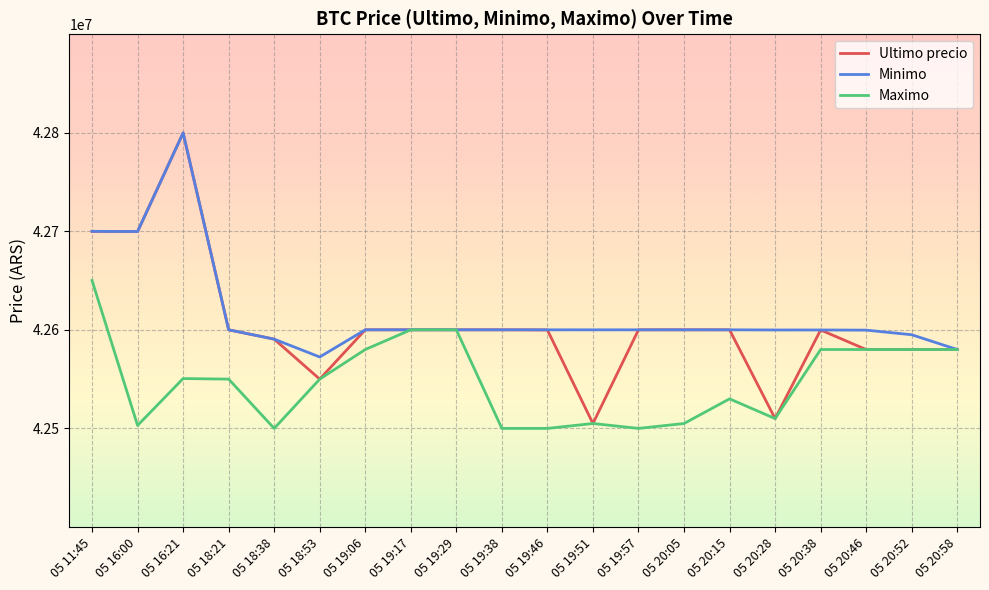

The value of Maximo at 05 18:21 is 26238076.9. True or false?

False